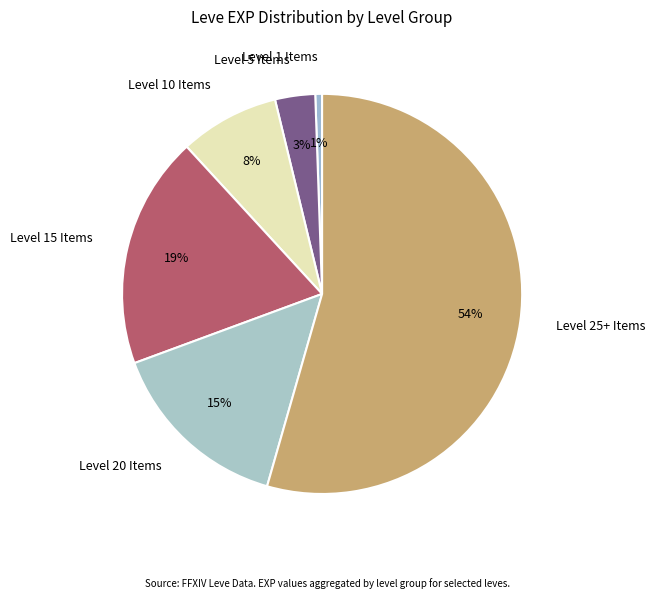

Is it true that Level 25+ Items is 43% of the pie?

False